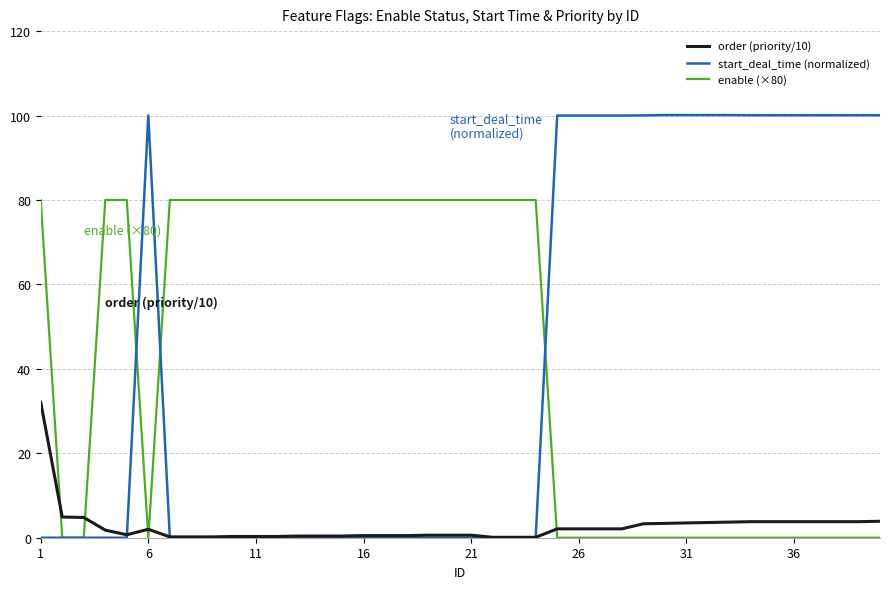

What is the maximum value shown in the chart?

100.1